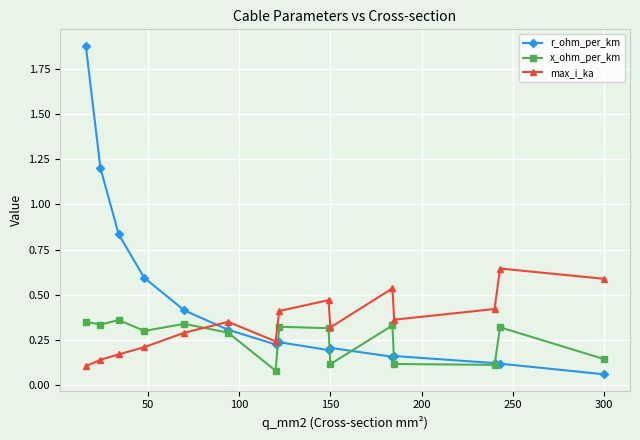

Which series has the largest range (max minus min)?

r_ohm_per_km